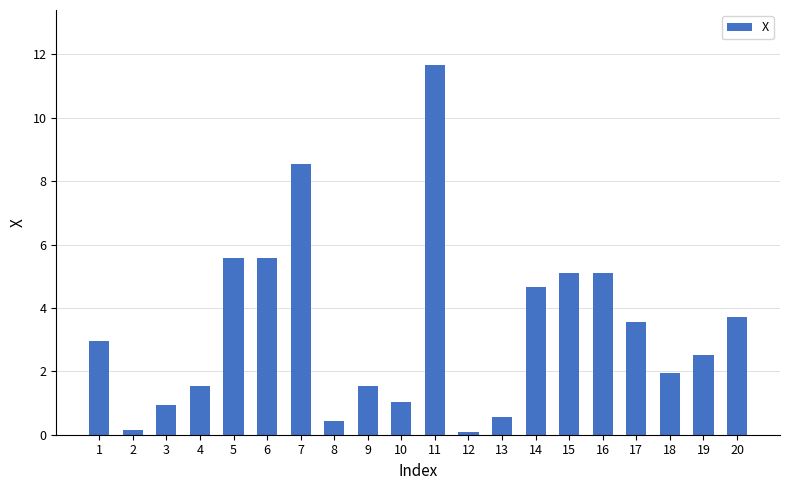

Which category has the highest value across all series?

11